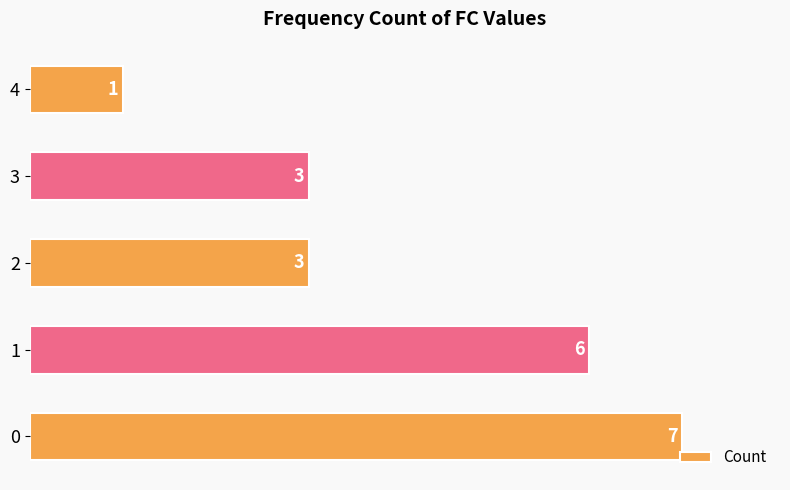

Does the chart contain any negative values?

No